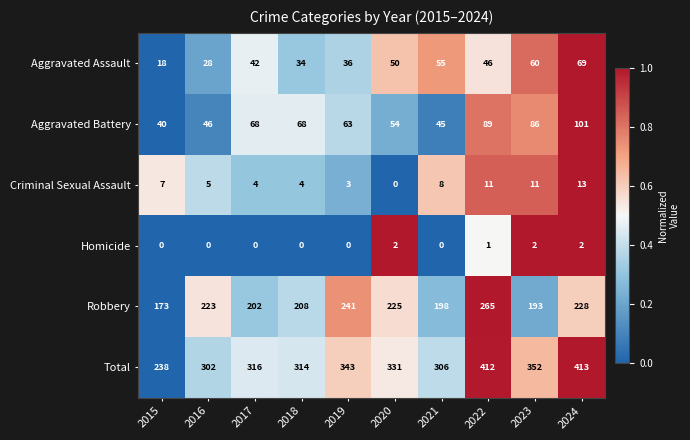

List the series in order of their peak value, highest first.

Total, Robbery, Aggravated Battery, Aggravated Assault, Criminal Sexual Assault, Homicide